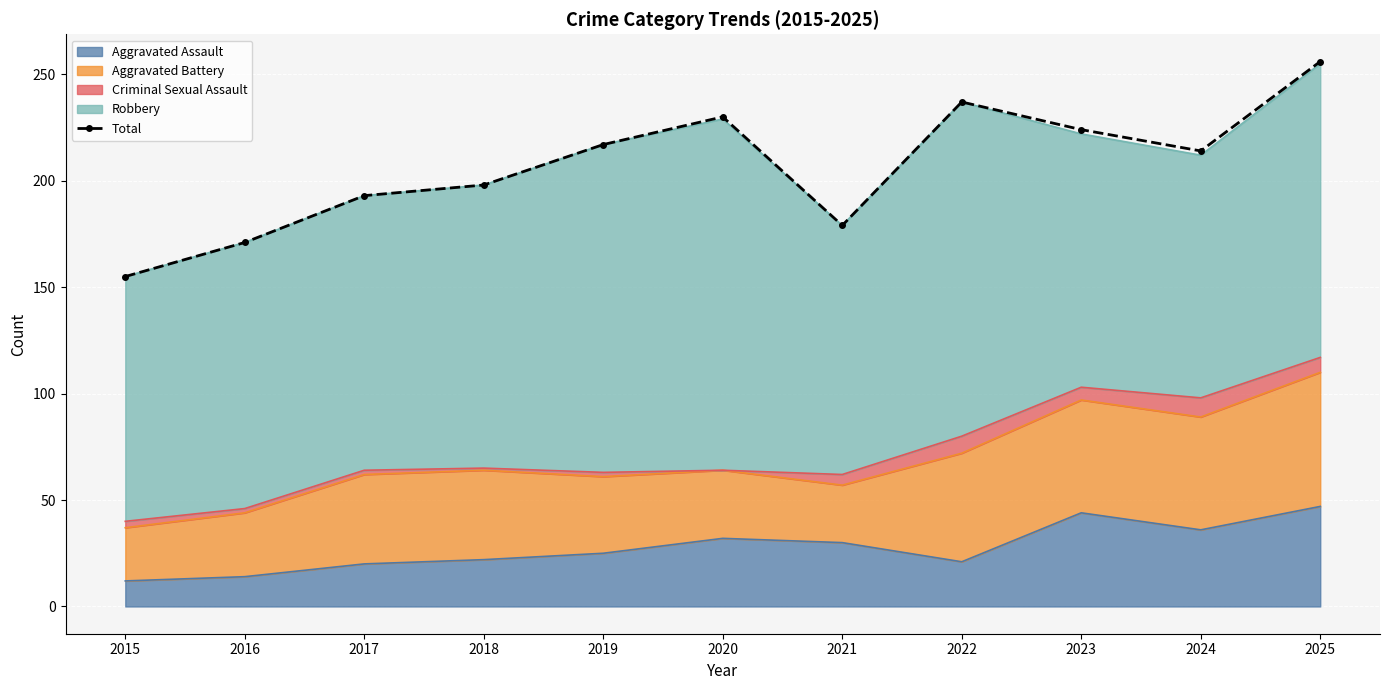

Where is the first local maximum?

2020